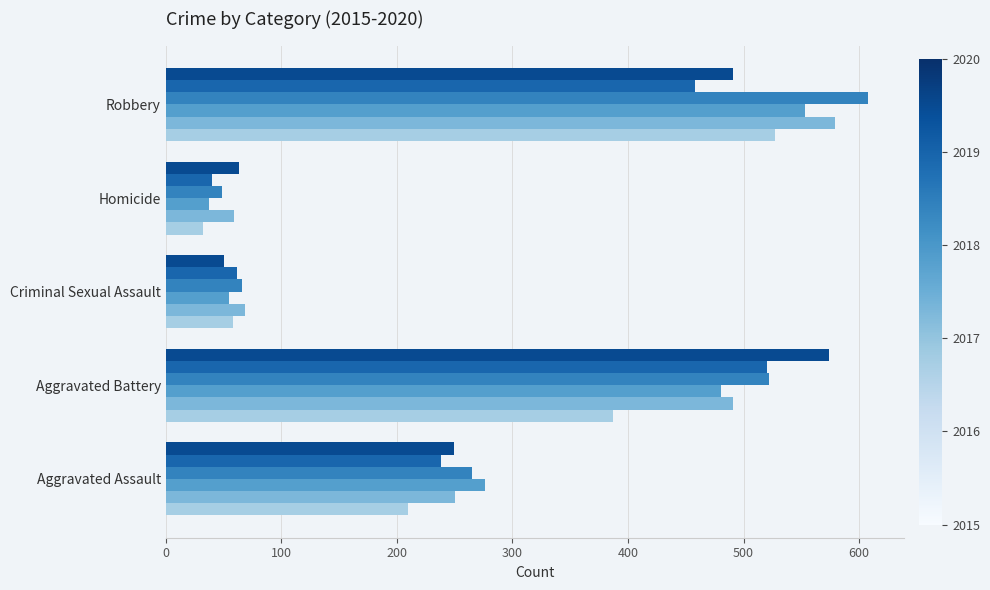

What is the maximum value shown in the chart?

608